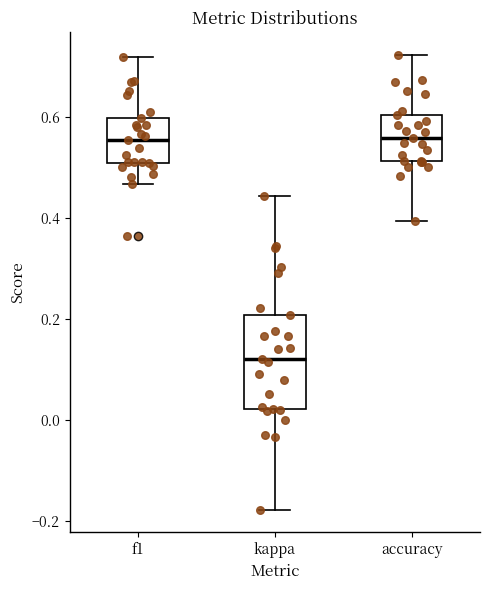

Reading left to right, read every box against the y-axis: the position of its median line, the range the box covers, and the ends of its whiskers. The values are not printed on the chart, so give them approximately, as read against the axis.

f1: median 0.56, box 0.50 to 0.60, whiskers 0.46 to 0.72
kappa: median 0.12, box 0.02 to 0.20, whiskers -0.18 to 0.44
accuracy: median 0.56, box 0.52 to 0.60, whiskers 0.40 to 0.72